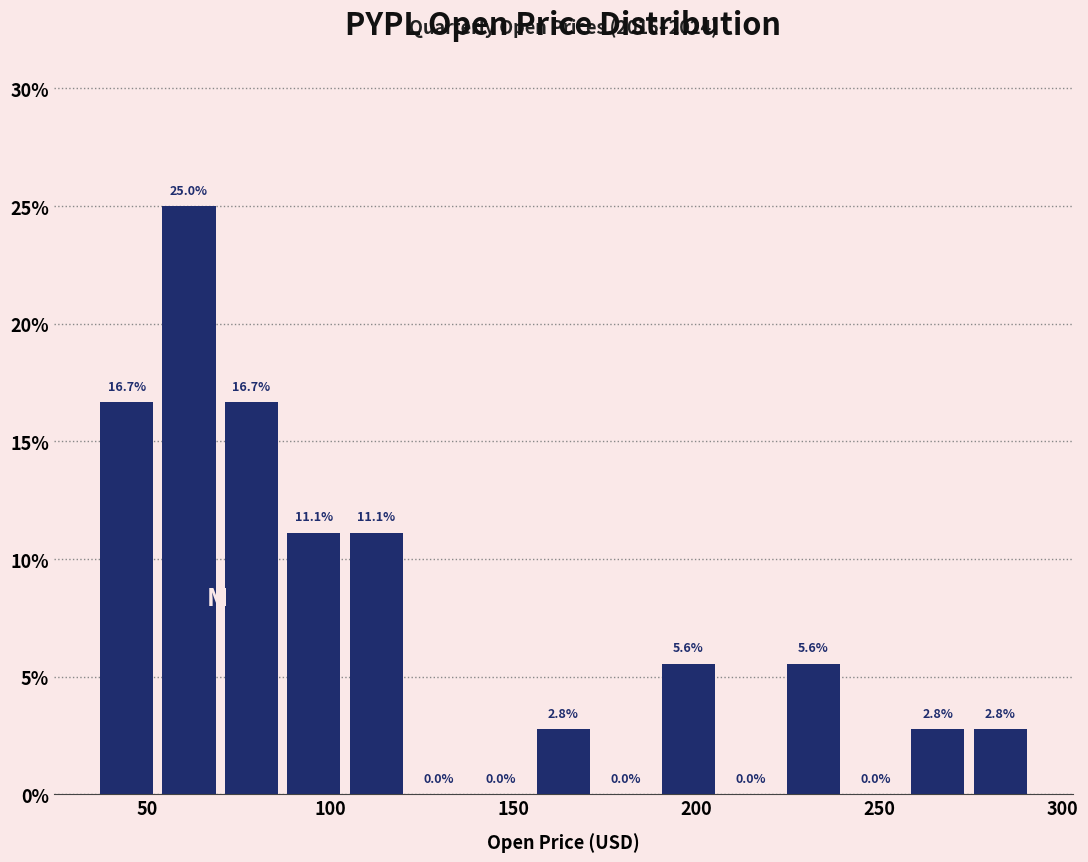

Around what value on the x-axis is the tallest bar? Give the approximate position of its centre, as read against the axis.

60